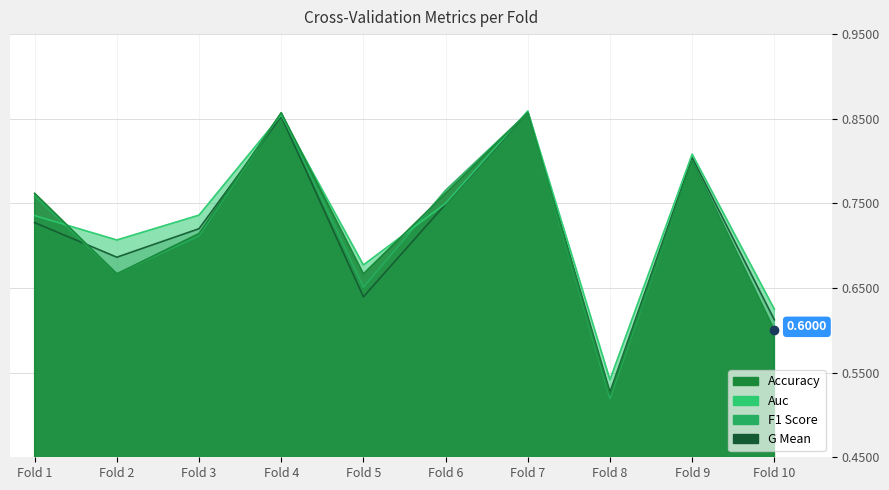

What is the lowest value of the f1_score series?

0.5